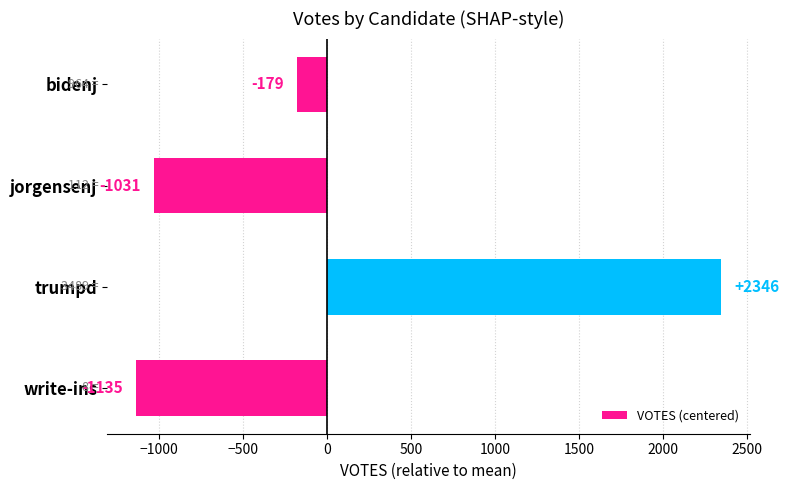

How many data points are above -179?

1